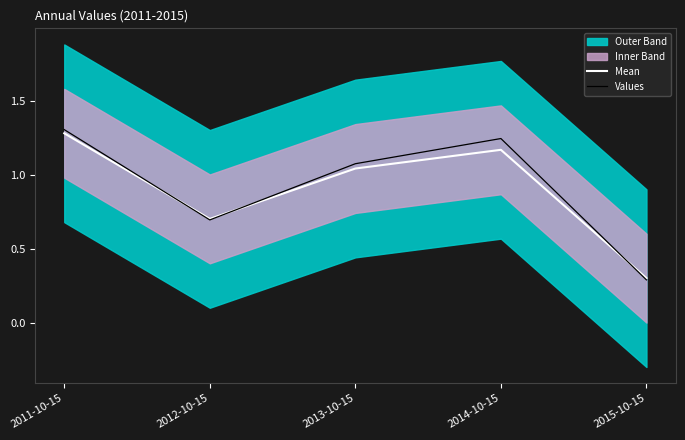

What is the label of the 4th point from the left?

2014-10-15